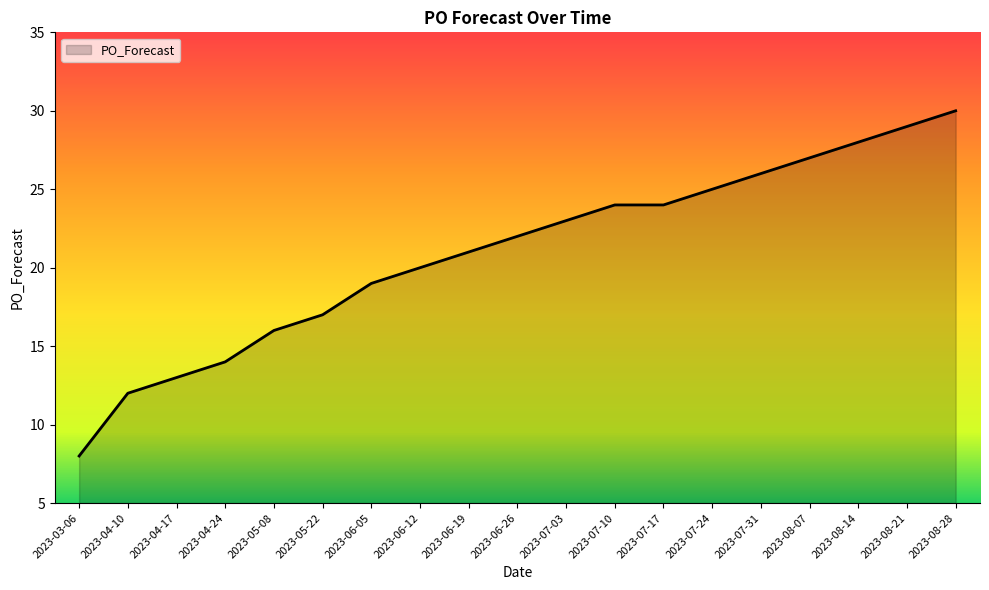

How many lines are shown in the chart?

1